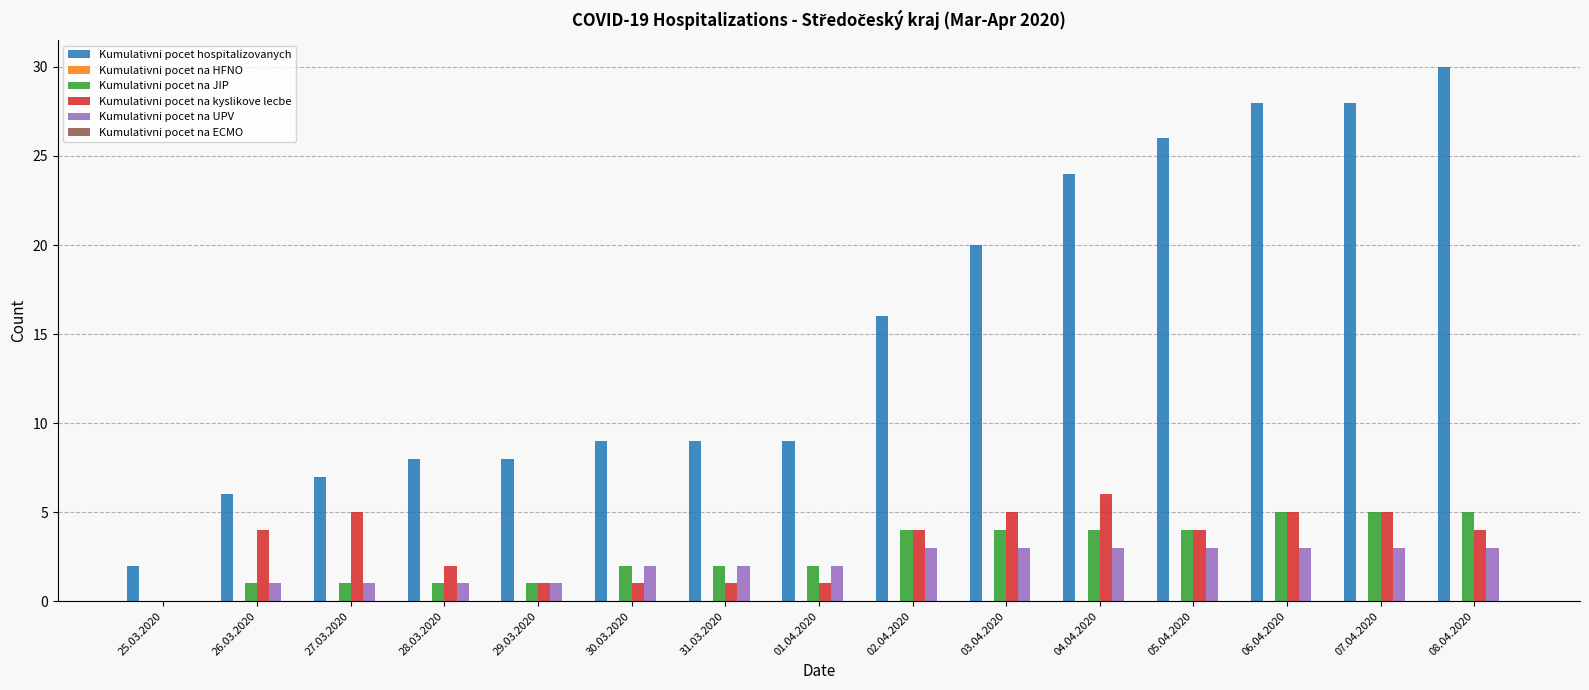

Which label corresponds to the largest value in the chart?

08.04.2020